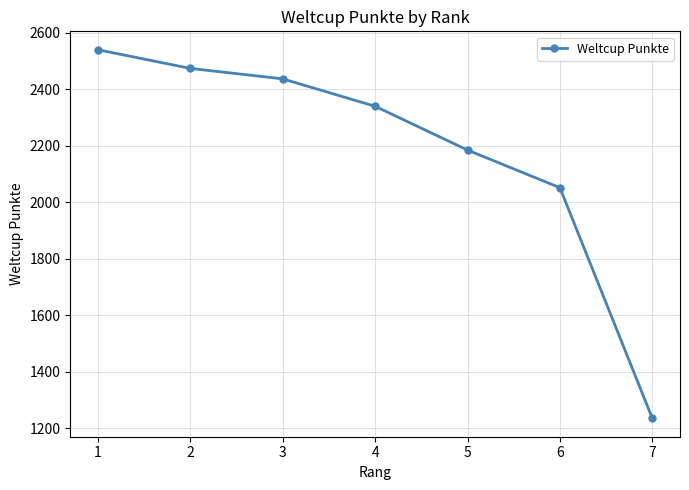

What is the change in value from 1 to 3?

-103